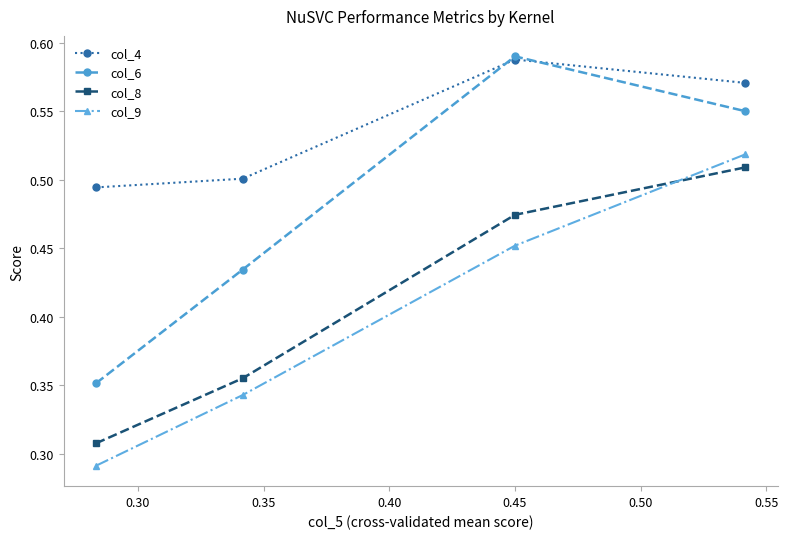

Which series has the largest total across all categories?

col_4